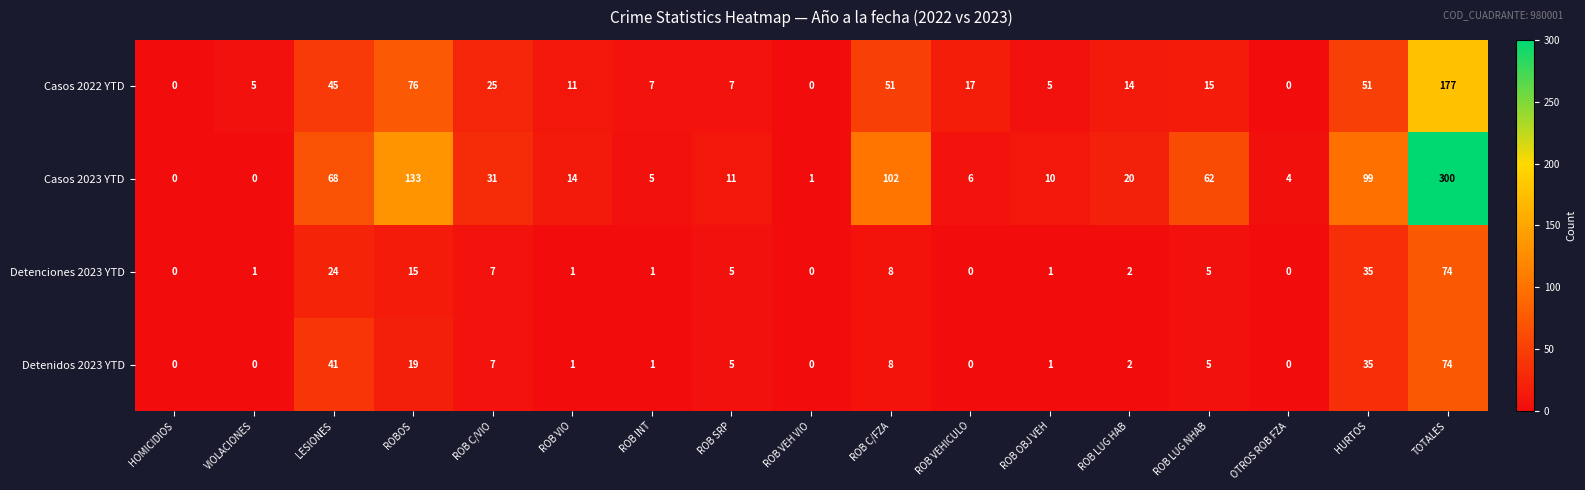

What is the difference between the Detenciones 2023 YTD values at ROBOS and HOMICIDIOS?

15